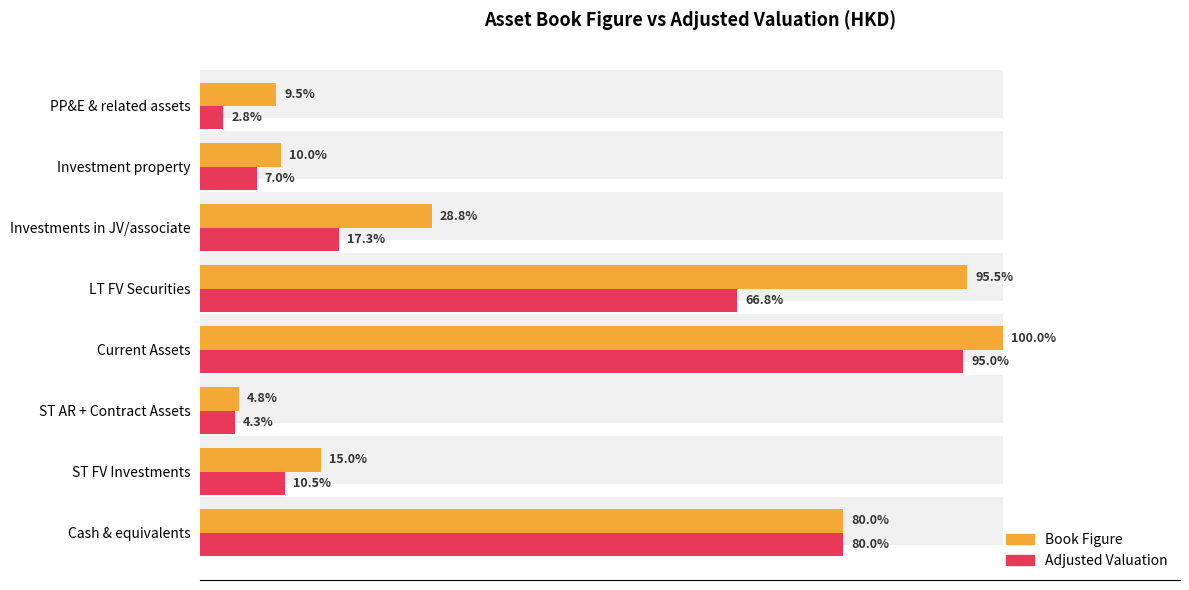

At Cash & equivalents, list the series in order from largest to smallest.

Book Figure, Adjusted Valuation